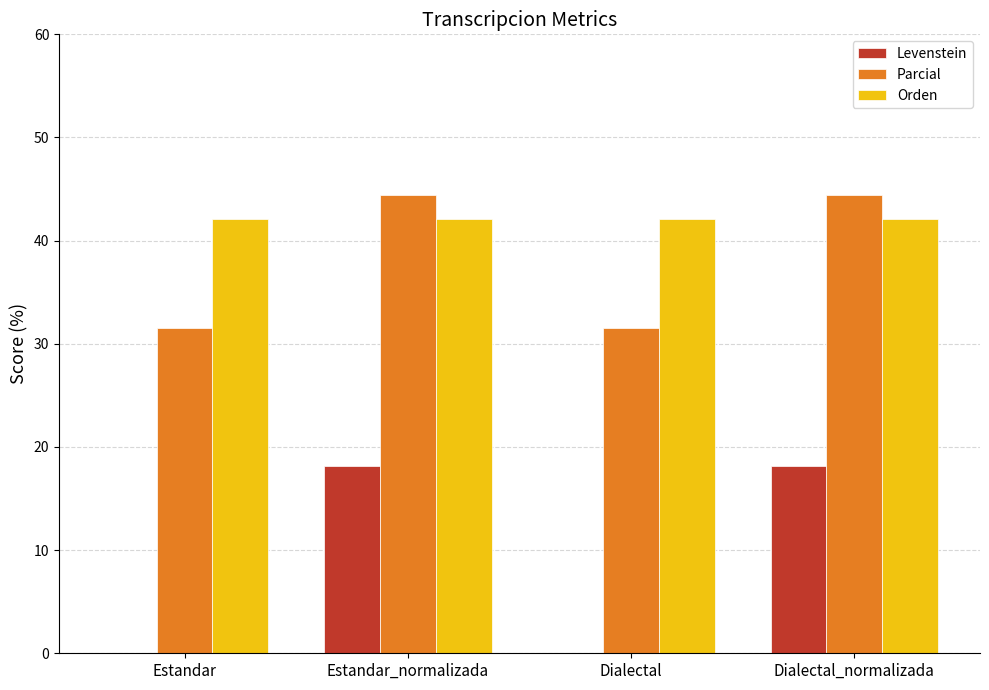

Is the value of Parcial at Estandar_normalizada greater than the value of Levenstein at Dialectal?

Yes